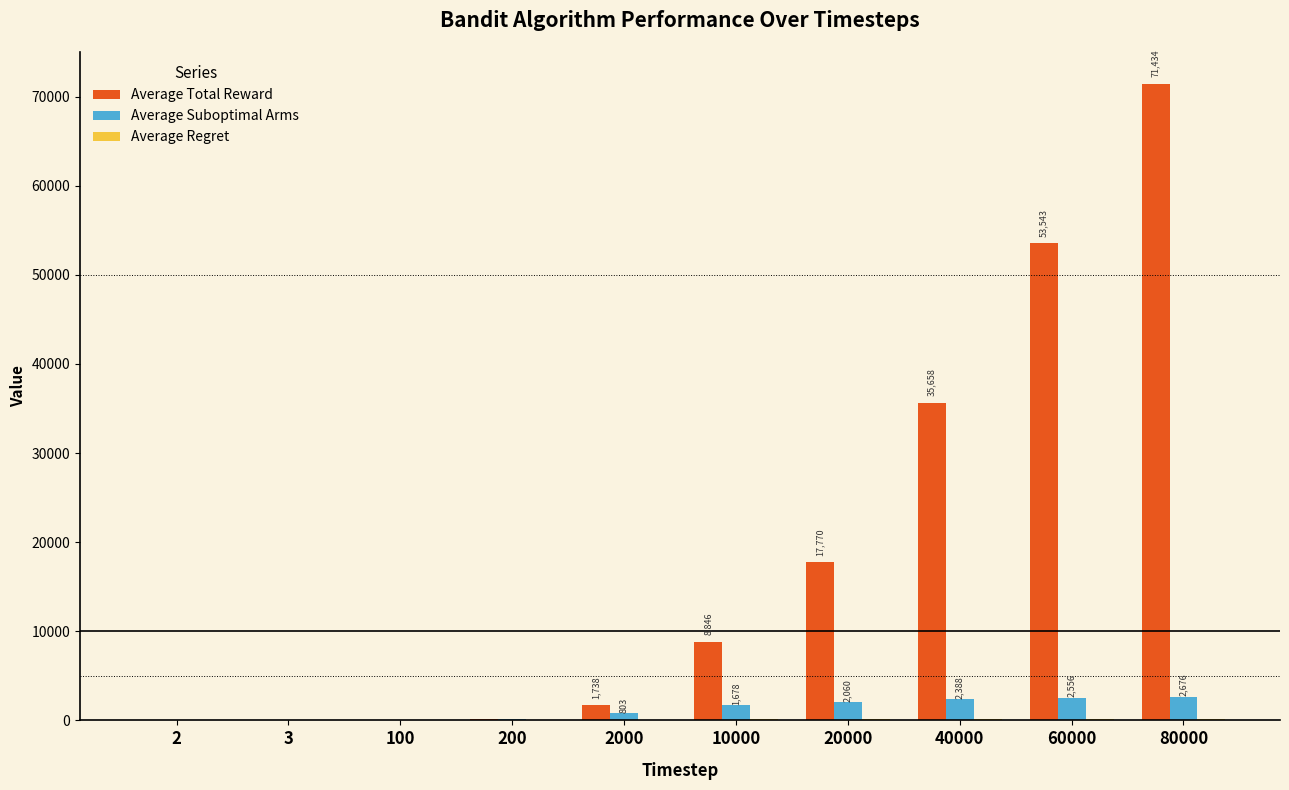

What is the average value of the Average Total Reward series?

18924.8